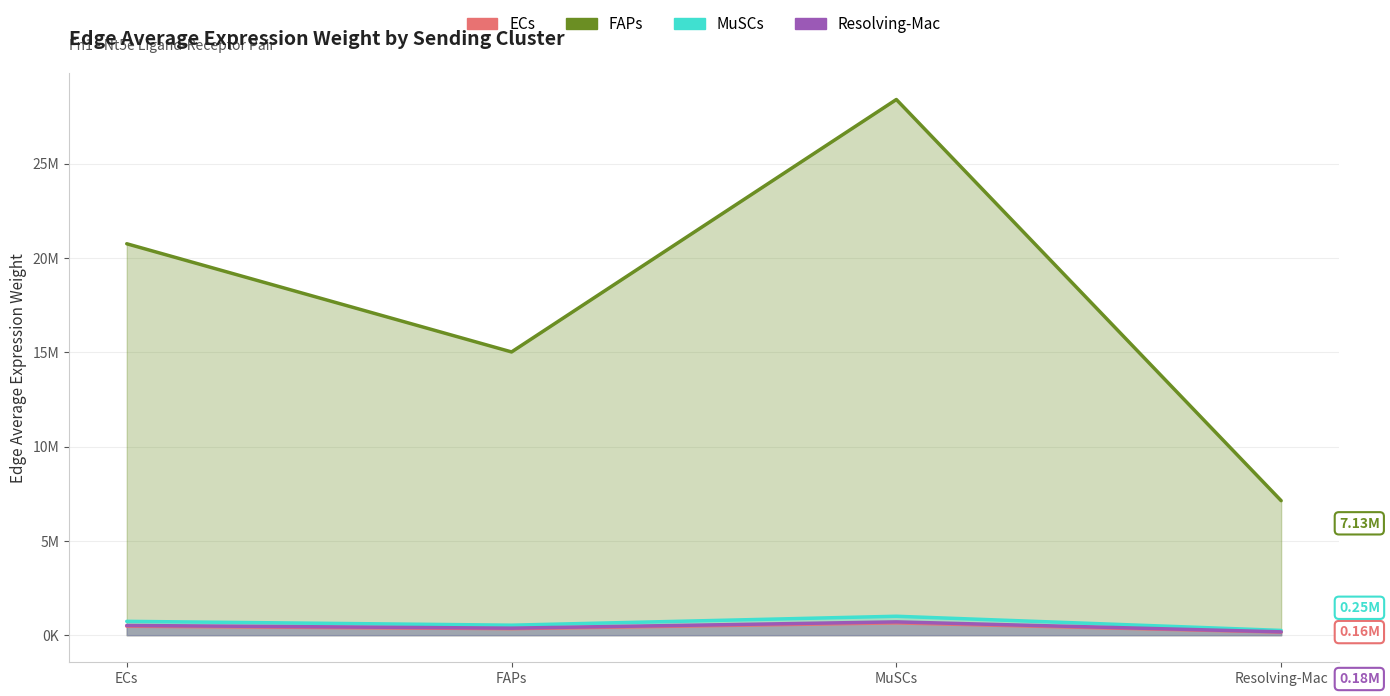

Reading left to right, list all the values displayed in this chart.

ECs: 475862.1	344328.9	651230.6	163506.6
FAPs: 20746933.0	15012266.5	28392759.7	7128665.2
MuSCs: 732643.8	530133.5	1002643.6	251737.1
Resolving-Mac: 514632.1	372382.5	704288.5	176828.1